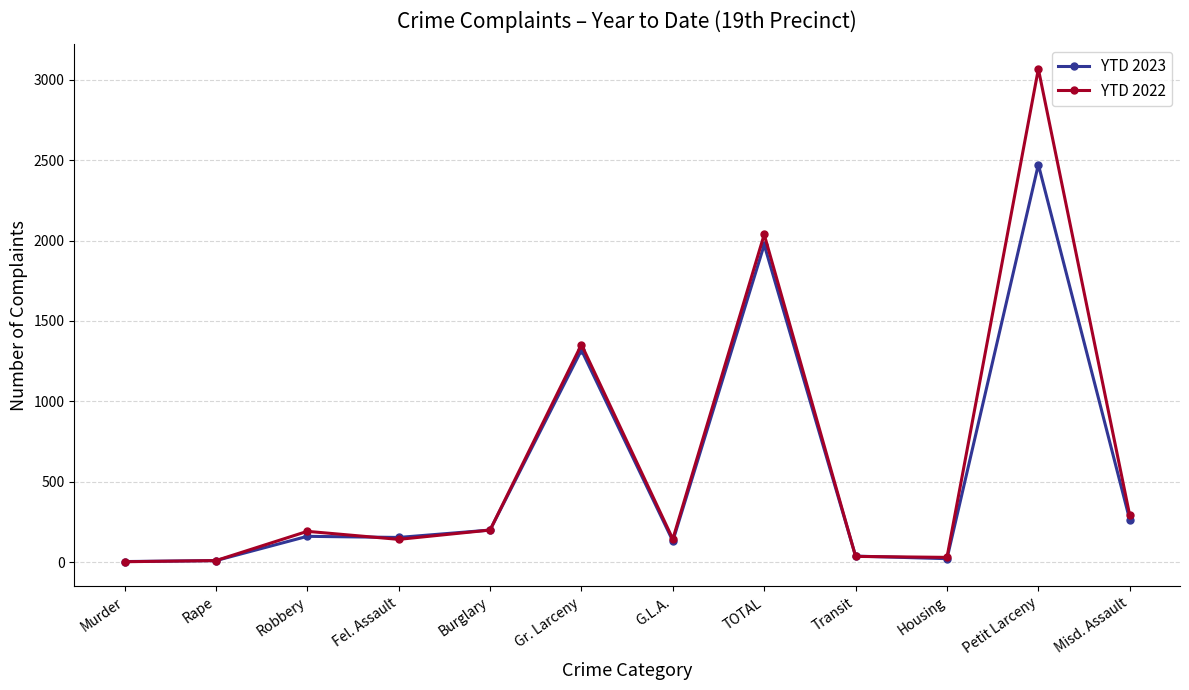

Which category has the highest value across all series?

Petit Larceny